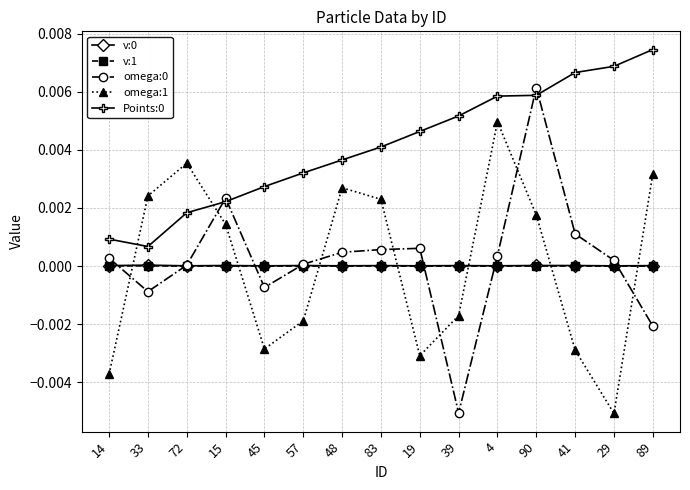

Where is the first local minimum for omega:1?

45